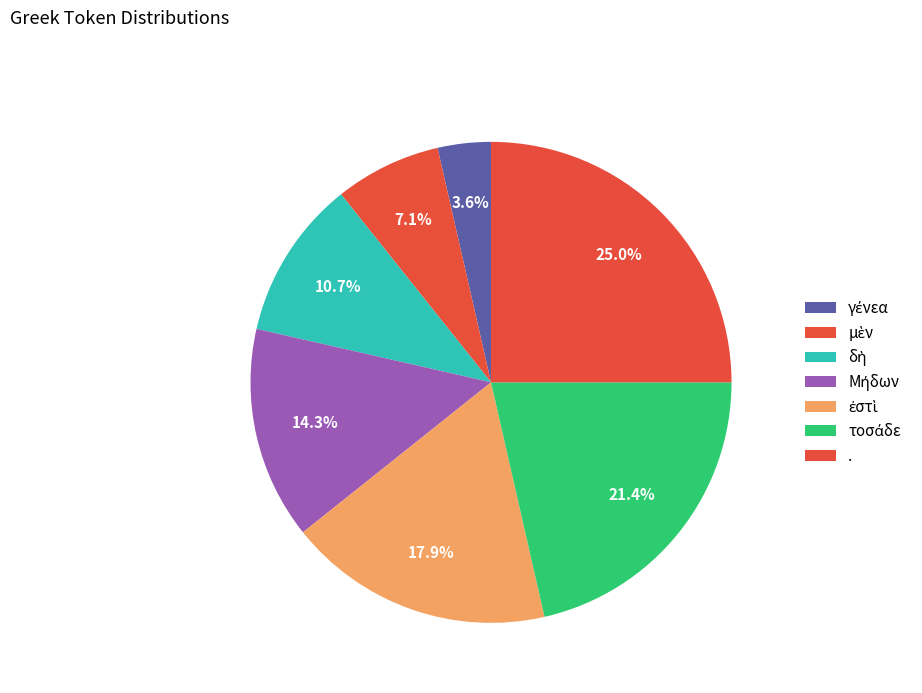

How many slices are in this pie chart?

7